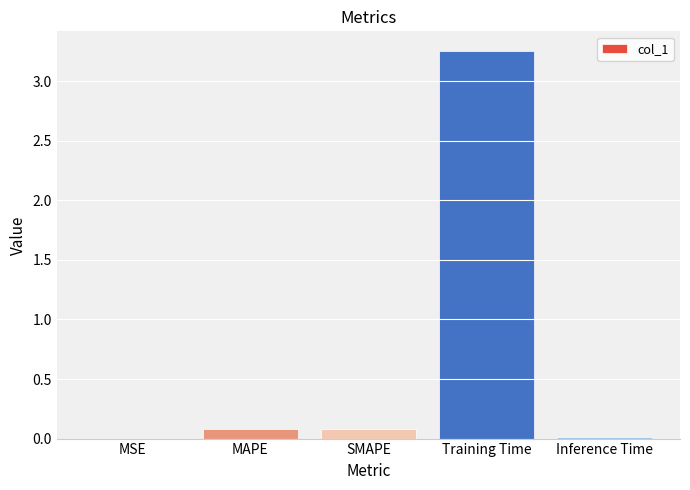

Which has a higher value, Training Time or MSE?

Training Time